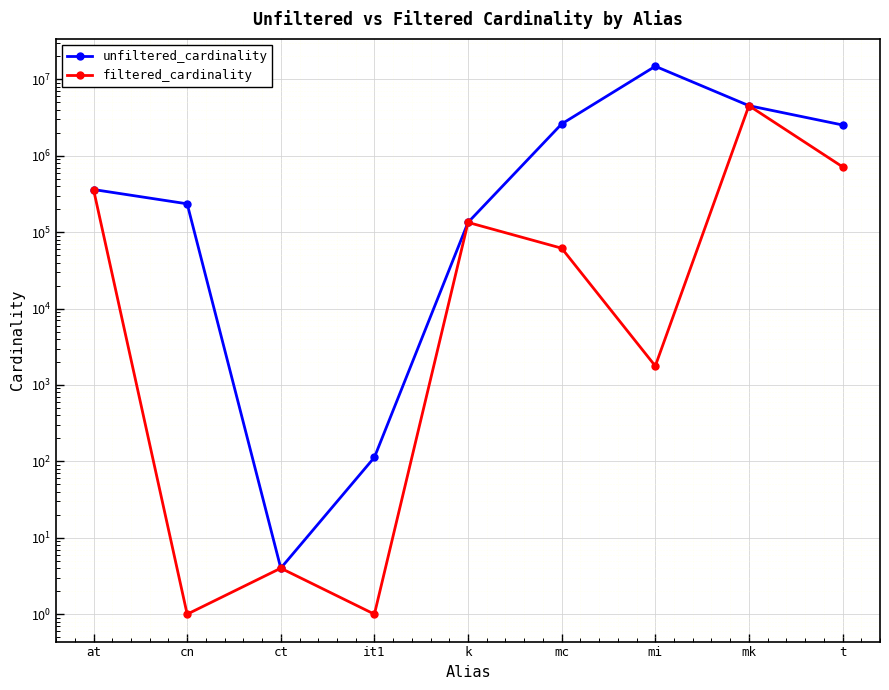

List the series in order of their peak value, highest first.

unfiltered_cardinality, filtered_cardinality